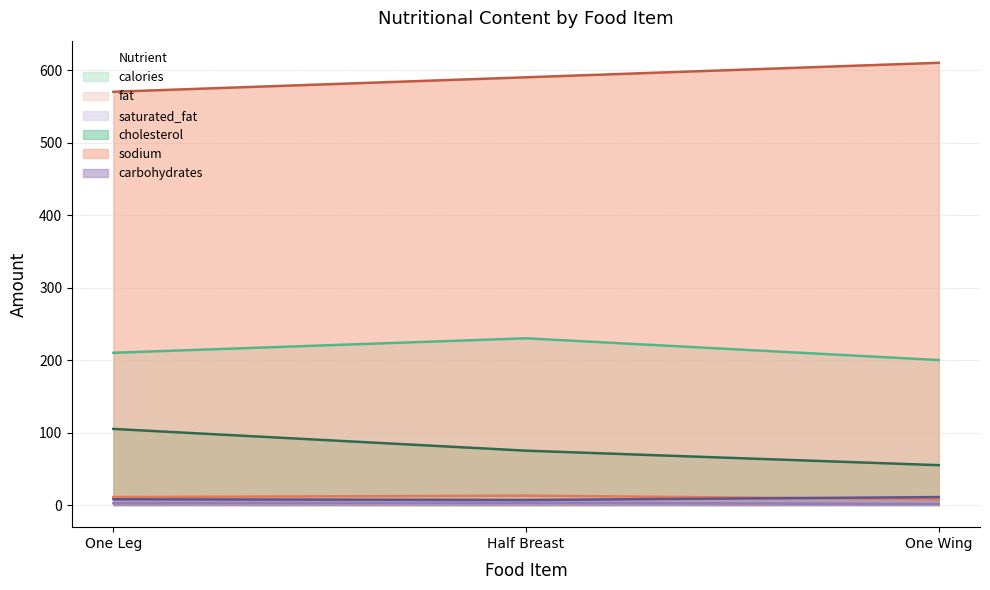

Reading left to right, extract all data points from this chart.

calories: 210.0	230.0	200.0
fat: 11.0	13.0	8.0
saturated_fat: 2.5	3.0	1.5
cholesterol: 105.0	75.0	55.0
sodium: 570.0	590.0	610.0
carbohydrates: 8.0	7.0	11.0